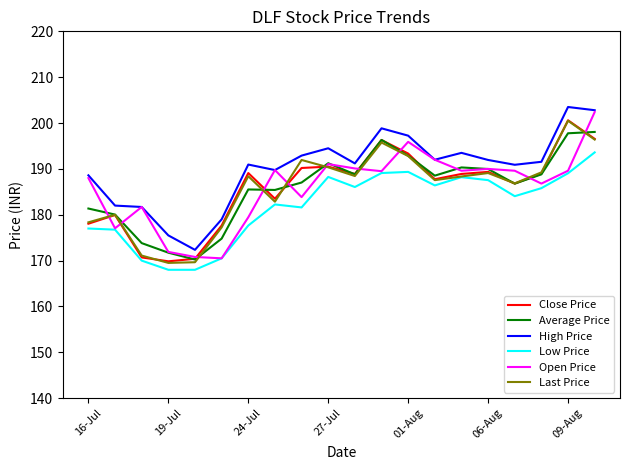

True or false: Average Price and Low Price cross at least once.

False